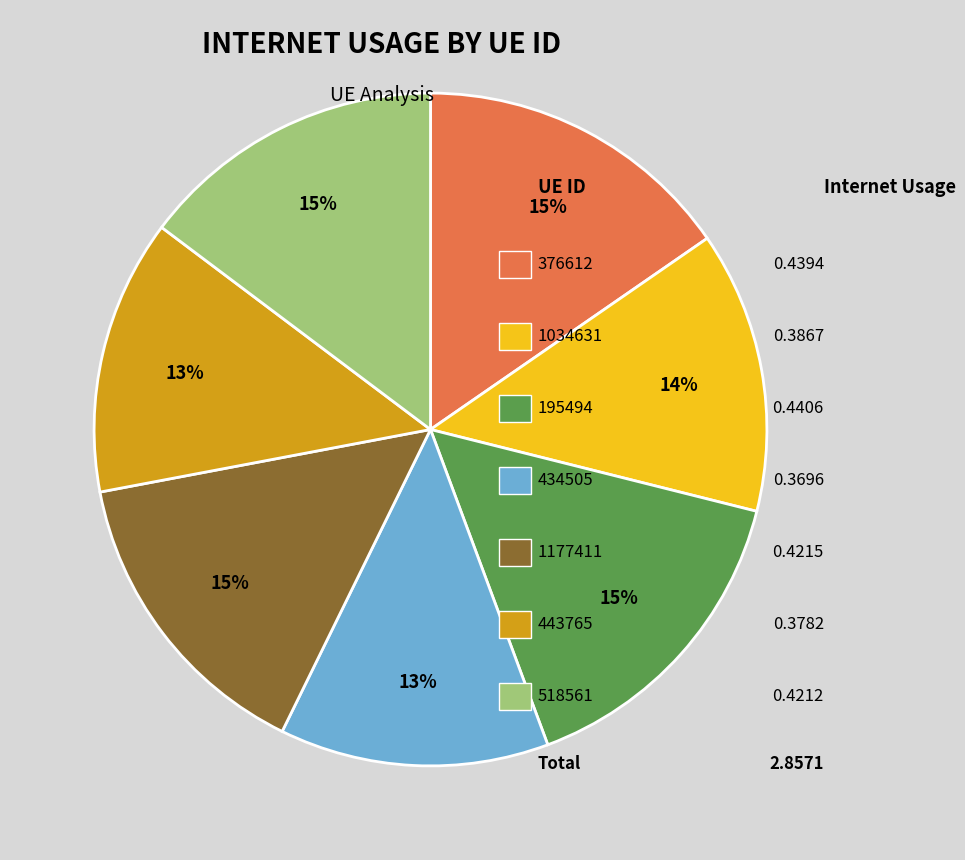

Is there a majority slice in this chart?

No